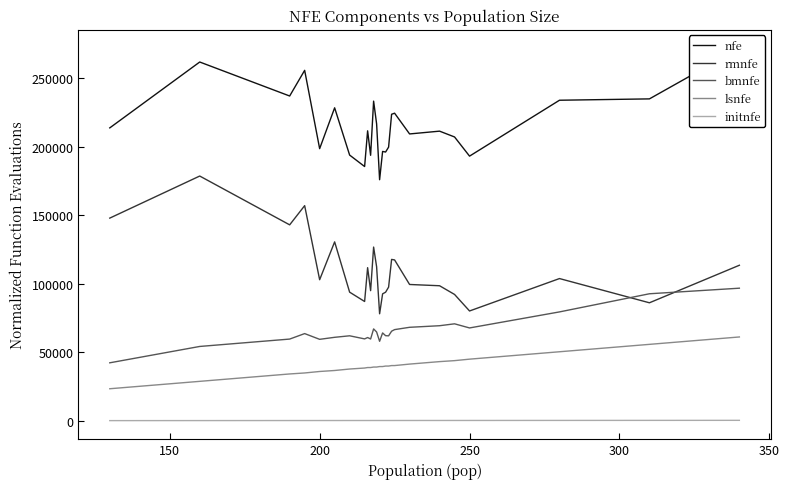

What is the maximum value for bmnfe?

96797.9